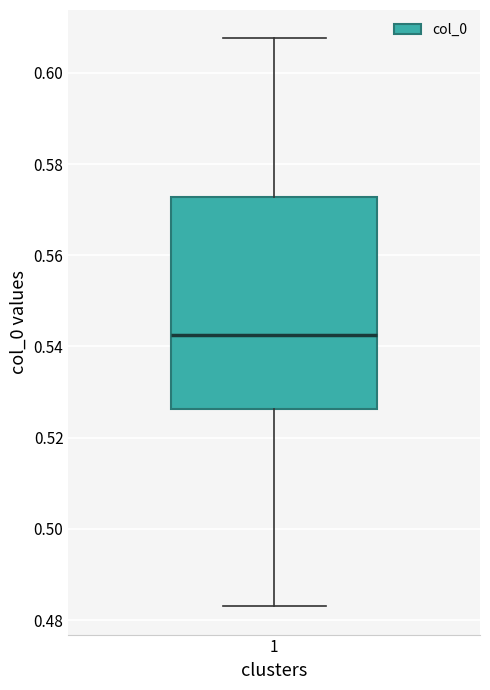

Where does the upper whisker of the box at x = 1 end on the y-axis? The values are not printed on the chart, so give them approximately, as read against the axis.

0.608